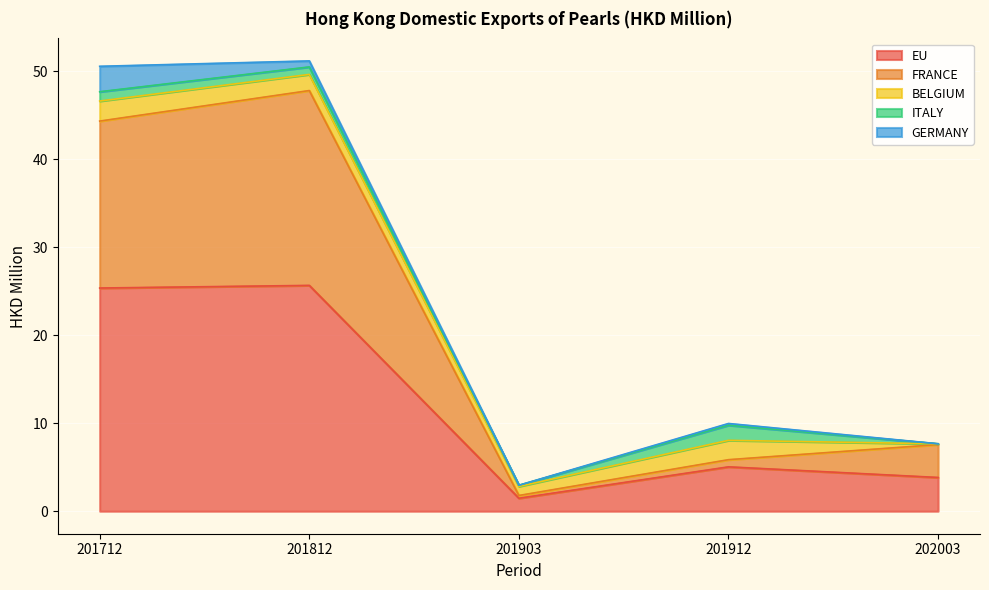

What is the spread (max minus min) of values at 201903?

1.5